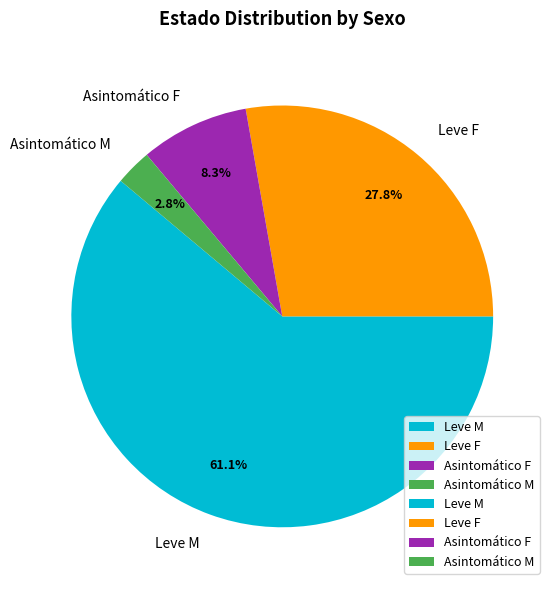

What is the majority slice?

Leve M